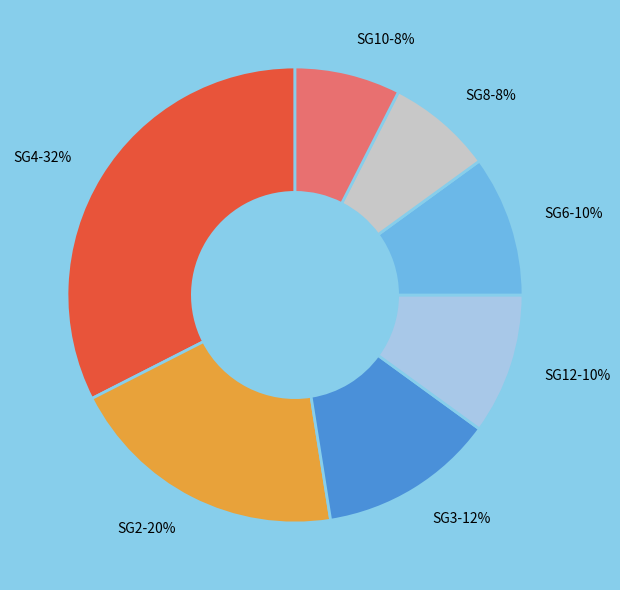

To the nearest percent, what is the combined percentage of SG3 and SG8?

20%